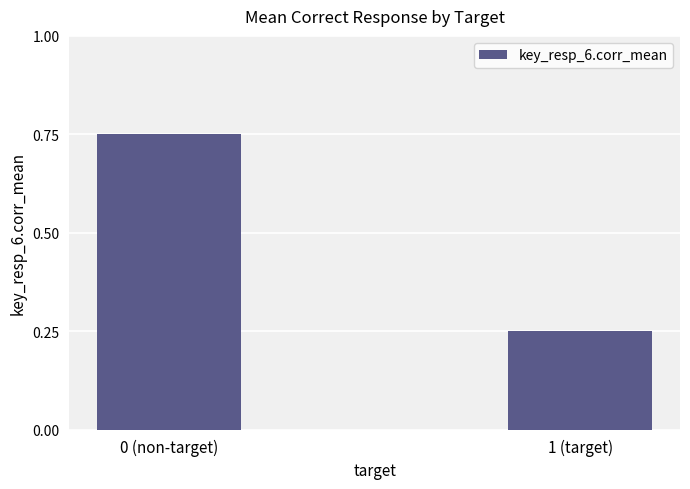

List the labels in order of value, largest first.

0 (non-target), 1 (target)